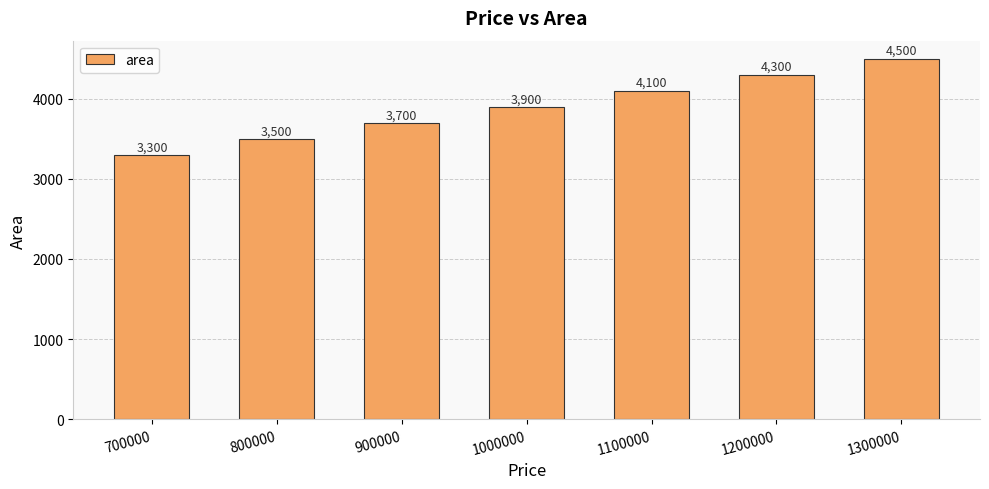

Where is the data nearest to the value 3900?

1000000